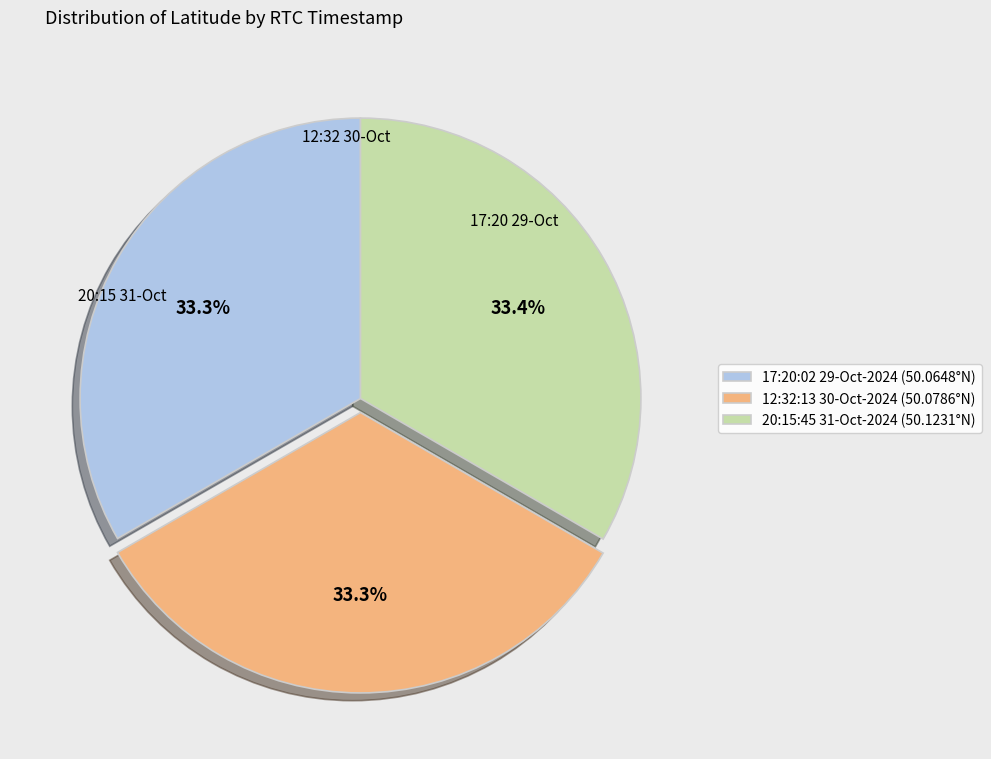

What percentage is the 20:15:45 31-Oct-2024 slice, to the nearest percent?

33%